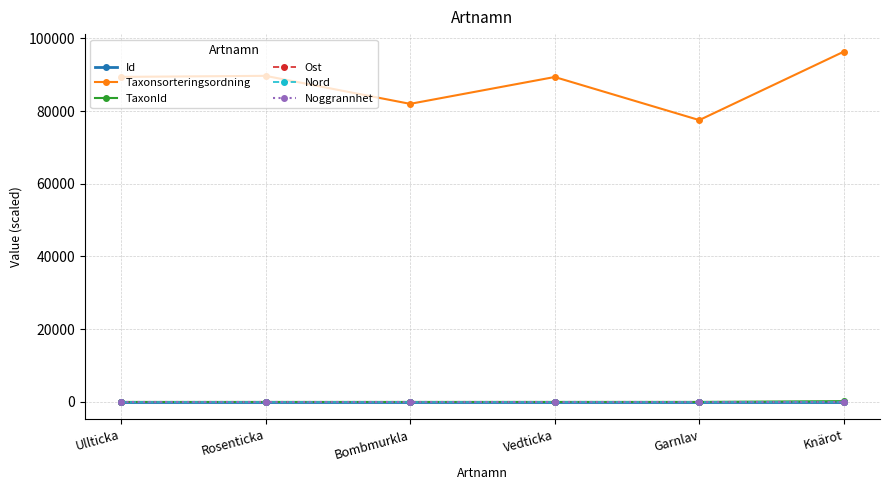

What is the label of the 6th point from the left?

Knärot